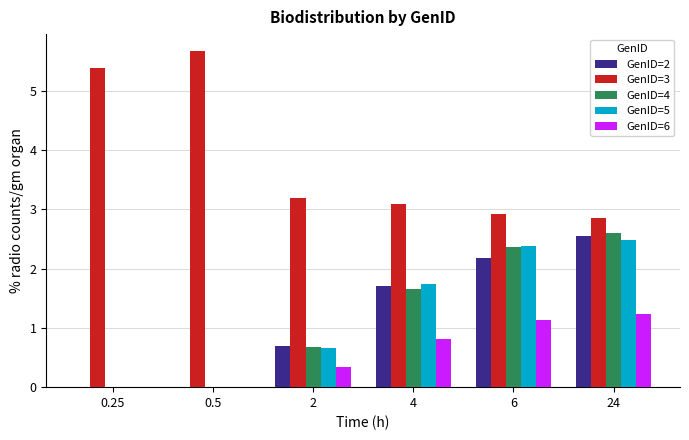

Which series changed the most between 2 and 24?

GenID=4